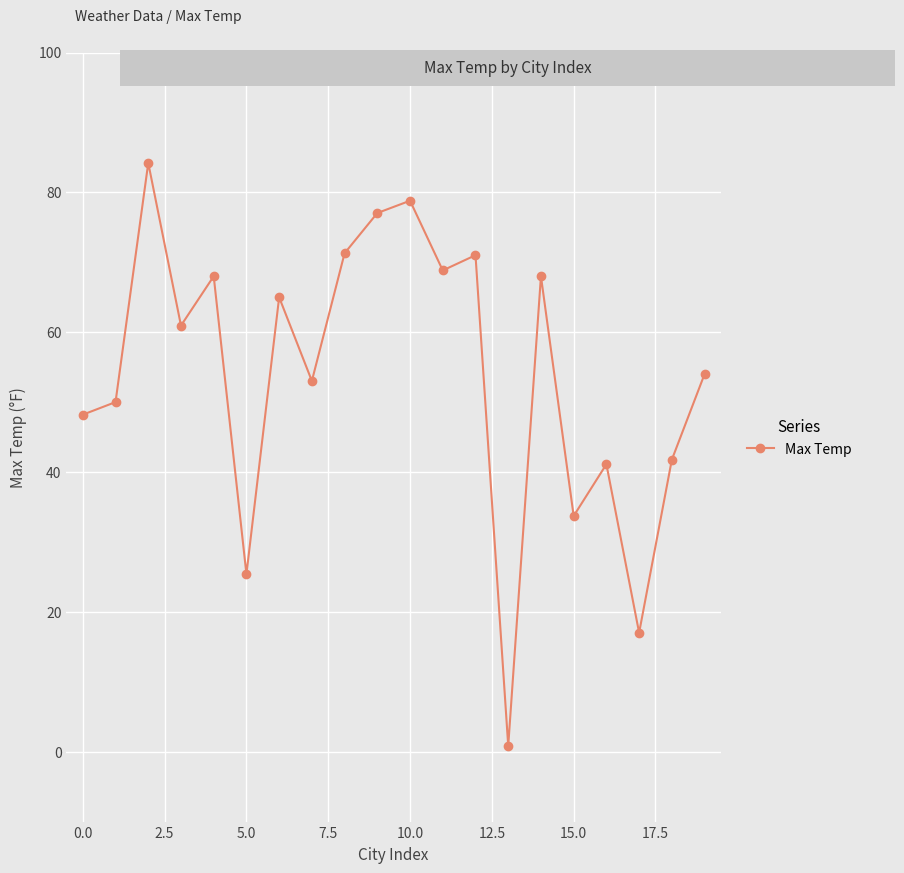

What is the value of the 1st point from the left?

48.2